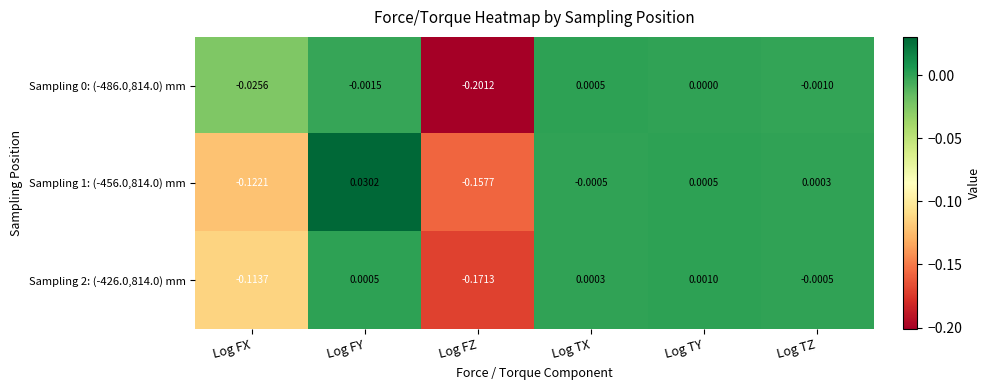

At which label is Sampling 2: (-426.0,814.0) mm closest to 0?

Log TX